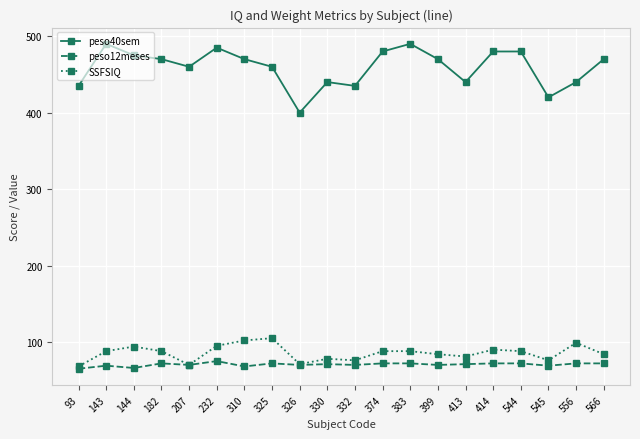

List the series in order of their peak value, highest first.

peso40sem, SSFSIQ, peso12meses